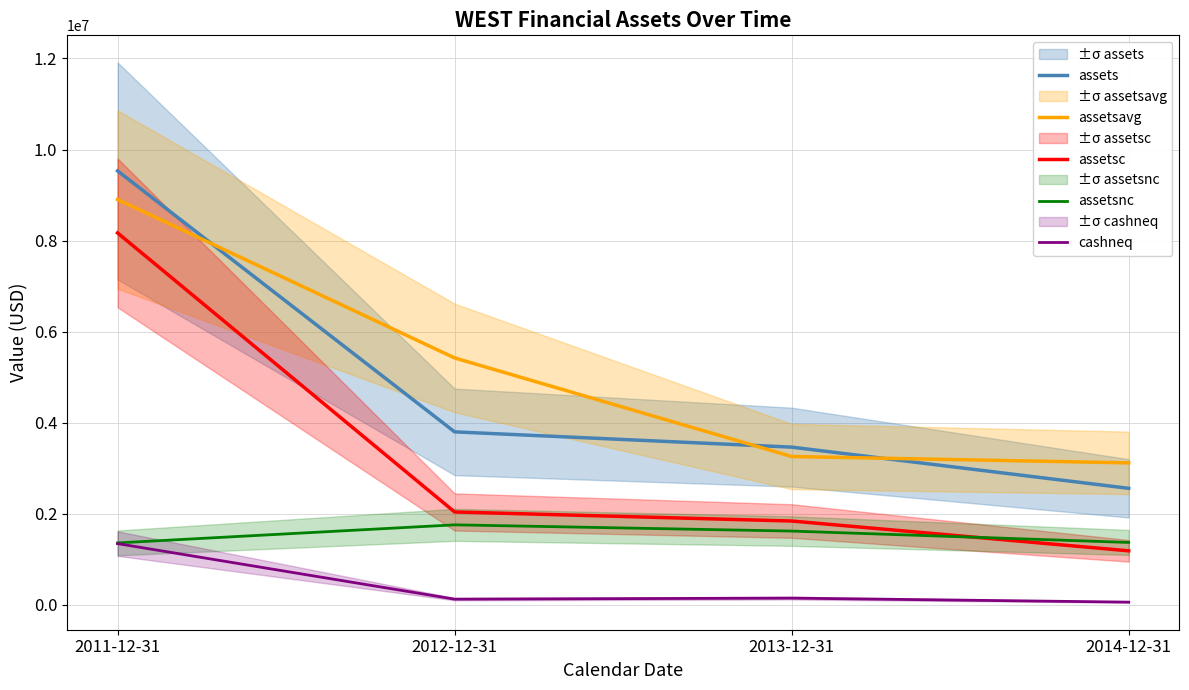

At 2012-12-31, list the series in order from largest to smallest.

assetsavg, assets, assetsc, assetsnc, cashneq